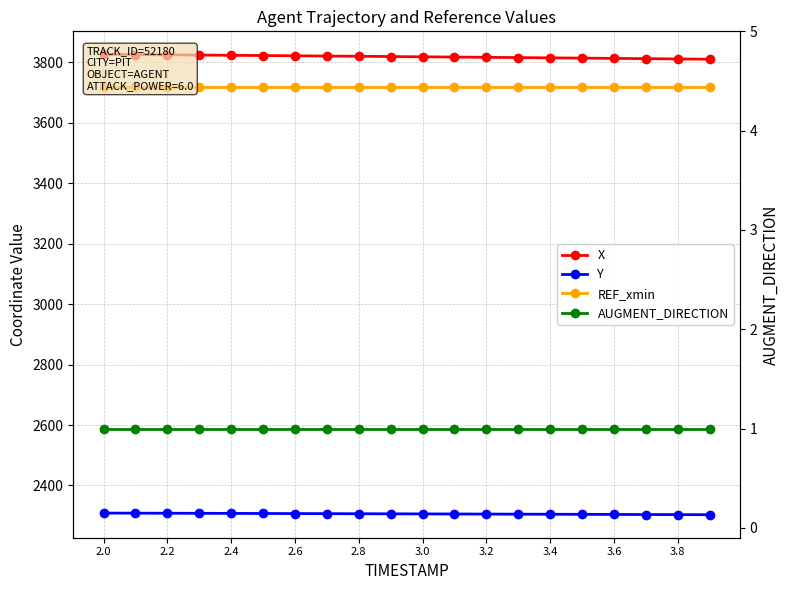

Reading left to right, what are all the values shown in this chart?

X: 3827.0	3826.2	3825.4	3824.6	3823.8	3823.0	3822.2	3821.4	3820.6	3819.7	3818.8	3818.0	3817.1	3816.3	3815.4	3814.5	3813.6	3812.7	3811.8	3810.8
Y: 2308.5	2308.2	2308.0	2307.7	2307.4	2307.2	2306.9	2306.6	2306.3	2306.0	2305.8	2305.5	2305.2	2304.9	2304.6	2304.3	2304.0	2303.7	2303.4	2303.1
REF_xmin: 3720.3	3720.3	3720.3	3720.3	3720.3	3720.3	3720.3	3720.3	3720.3	3720.3	3720.3	3720.3	3720.3	3720.3	3720.3	3720.3	3720.3	3720.3	3720.3	3720.3
AUGMENT_DIRECTION: 1.0	1.0	1.0	1.0	1.0	1.0	1.0	1.0	1.0	1.0	1.0	1.0	1.0	1.0	1.0	1.0	1.0	1.0	1.0	1.0